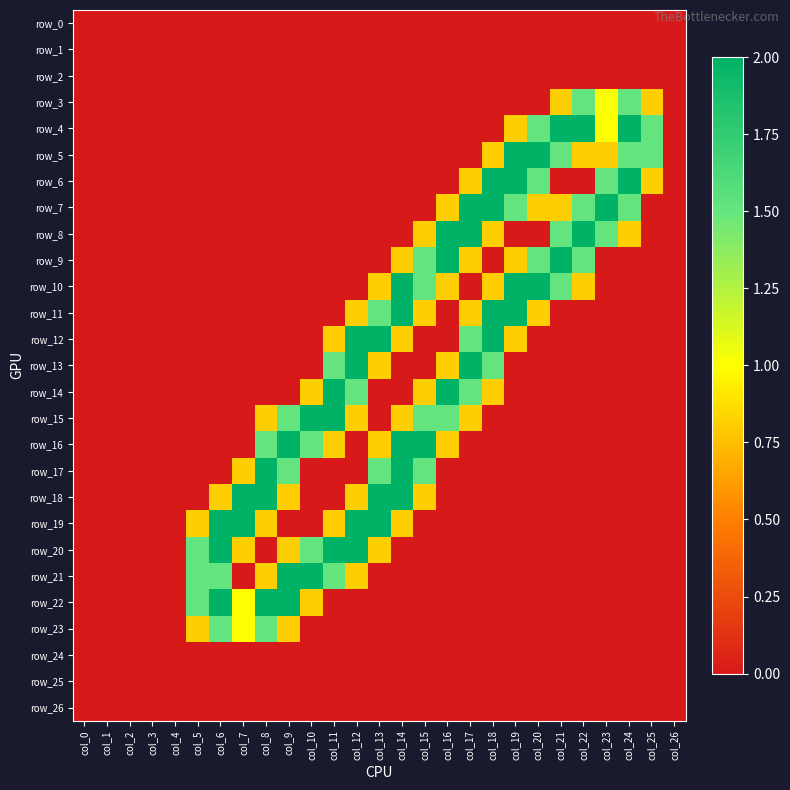

How many distinct data groups are displayed?

27